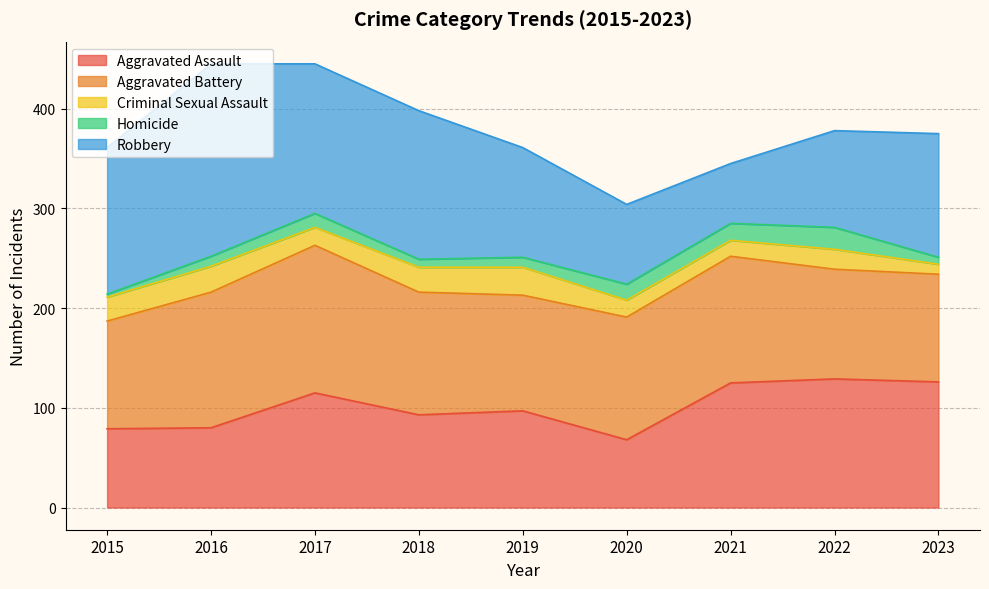

What is the greatest value displayed?

193